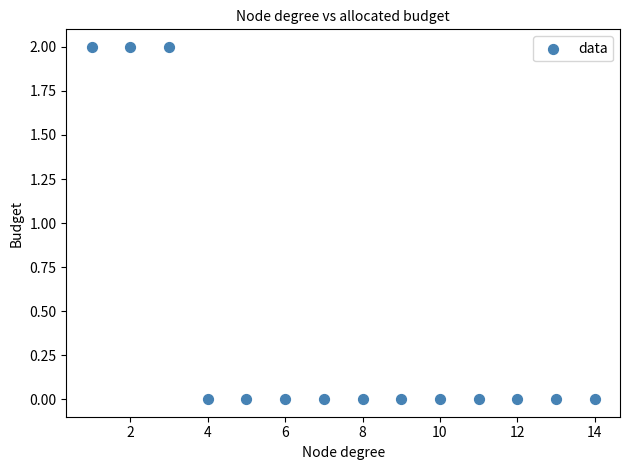

What is the range of X values (max minus min)?

13